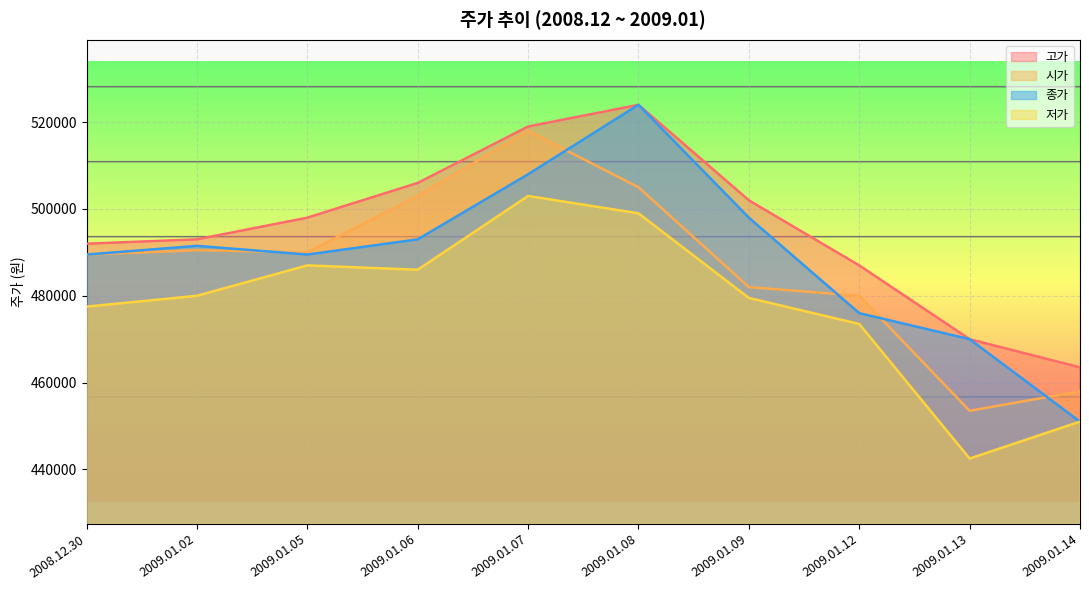

True or false: 시가 has more than 2 points higher than both neighbors.

False